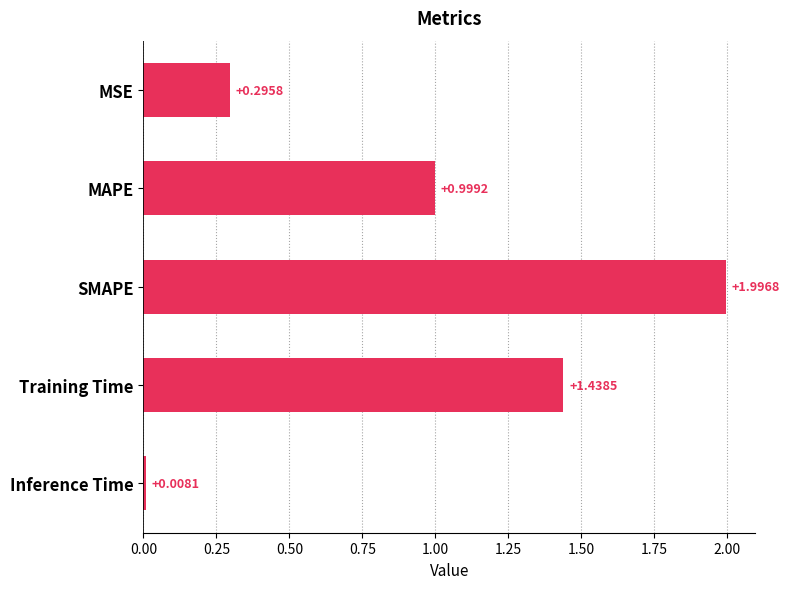

List the labels in order of value, smallest first.

Inference Time, MSE, MAPE, Training Time, SMAPE